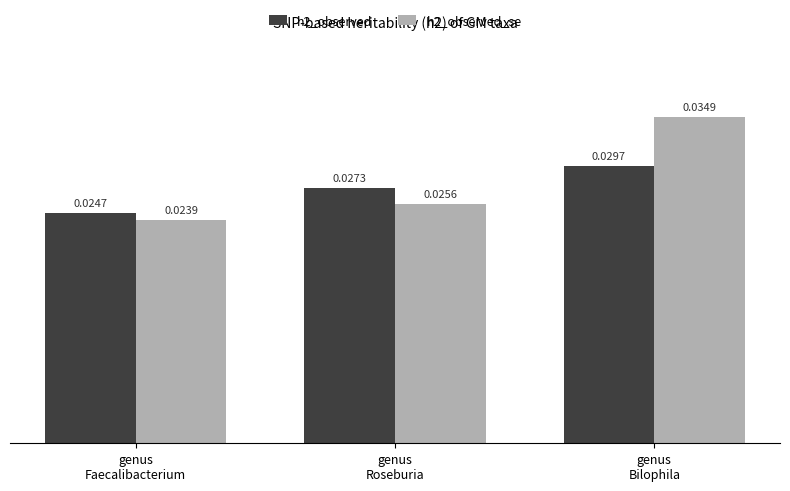

How many distinct data groups are displayed?

2